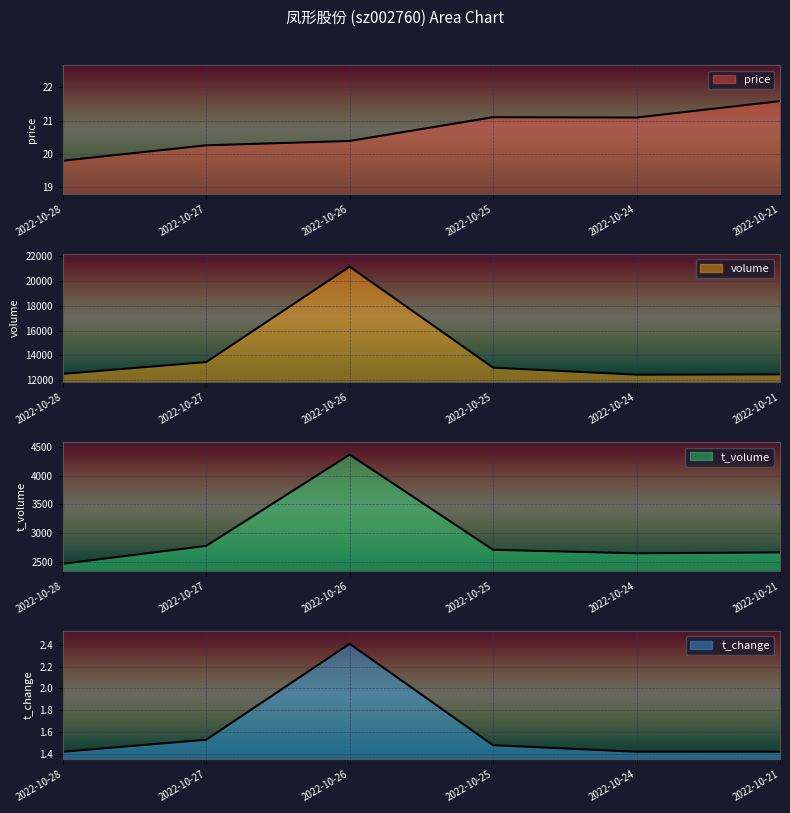

Reading left to right, list all the values displayed in this chart.

price: 19.8	20.3	20.4	21.1	21.1	21.6
volume: 12517.0	13468.0	21161.0	13019.0	12453.0	12473.0
t_volume: 2469.0	2781.0	4366.0	2713.0	2652.0	2668.0
t_change: 1.4	1.5	2.4	1.5	1.4	1.4